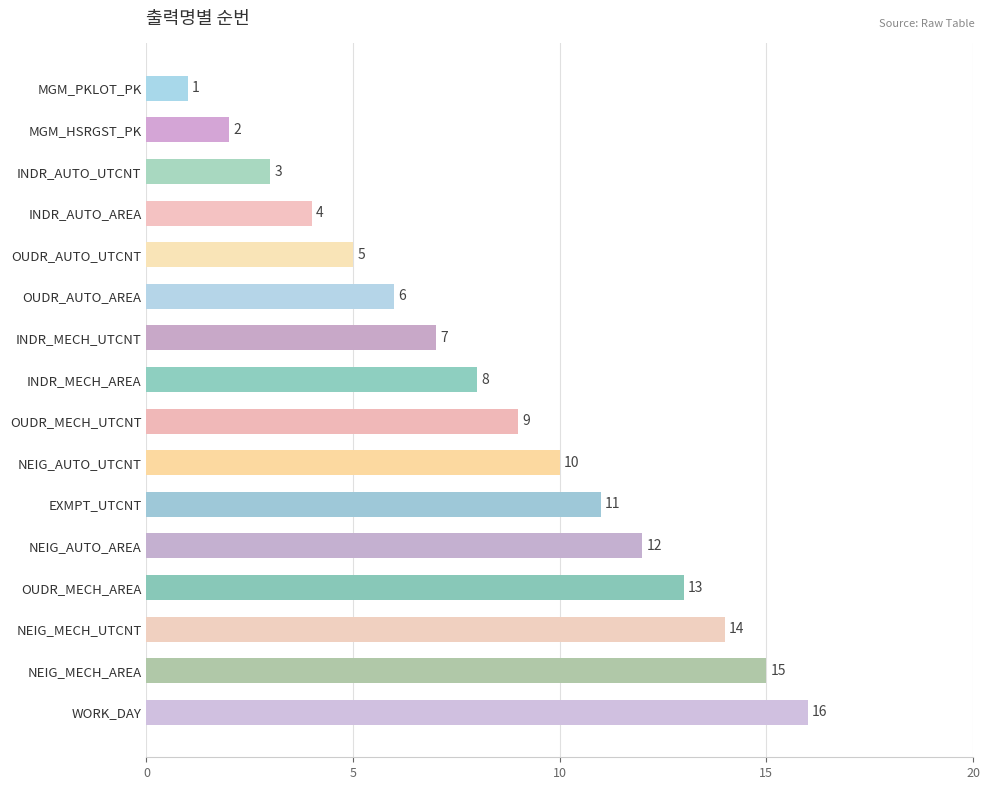

The chart shows a value of 3 at INDR_AUTO_UTCNT. True or false?

True